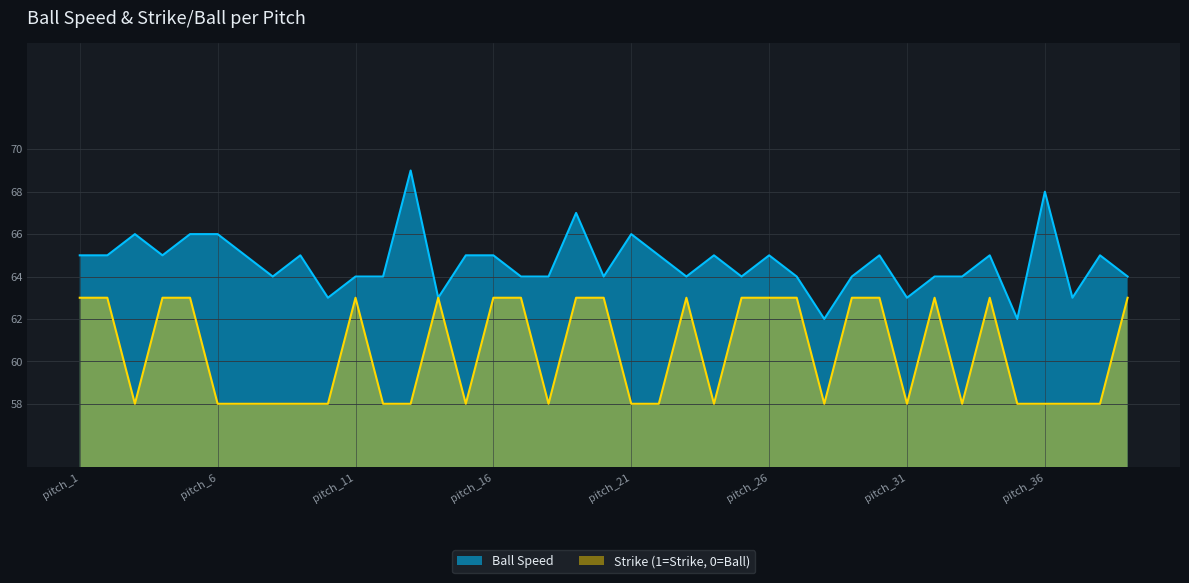

Does the chart display data point markers on the line(s)?

No